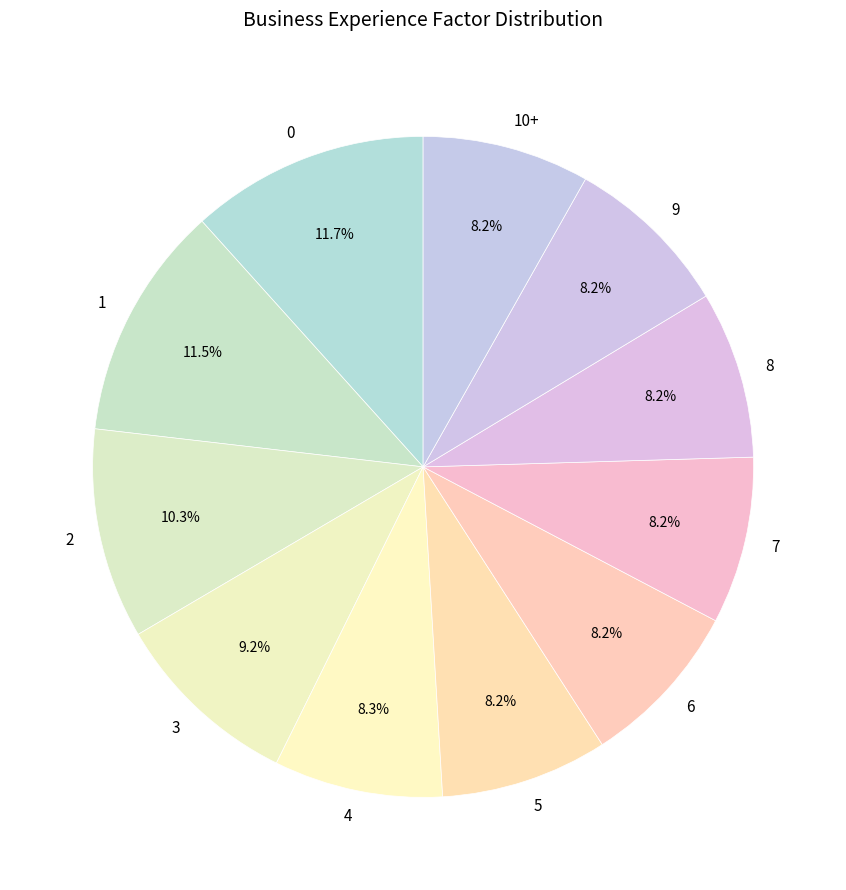

Is there a majority slice in this chart?

No